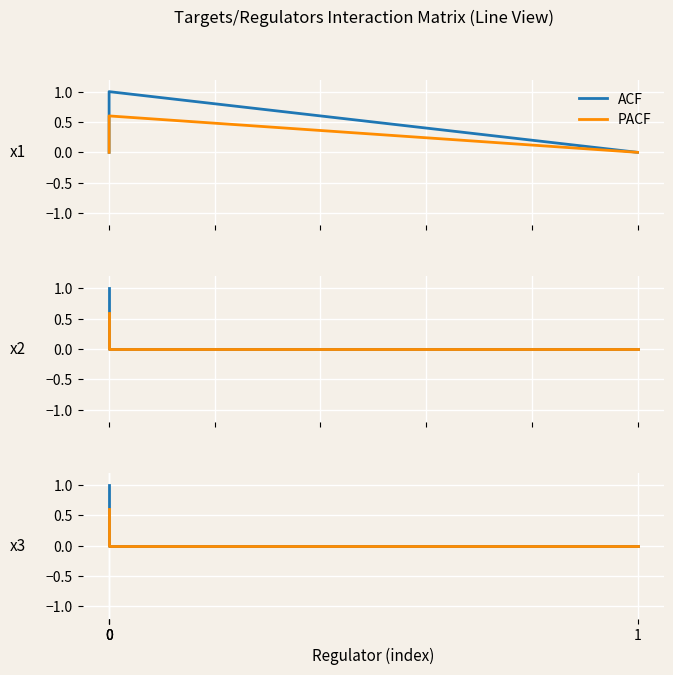

Rank the categories by PACF value from highest to lowest.

0, 0, 1, 0